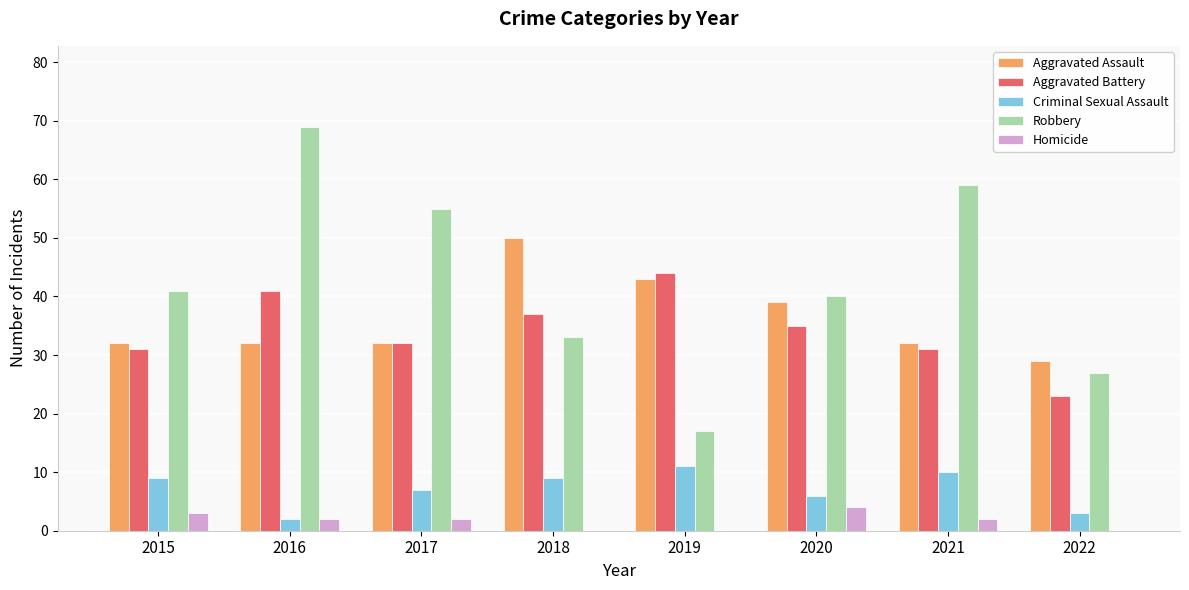

What is the sum of all Criminal Sexual Assault values?

57